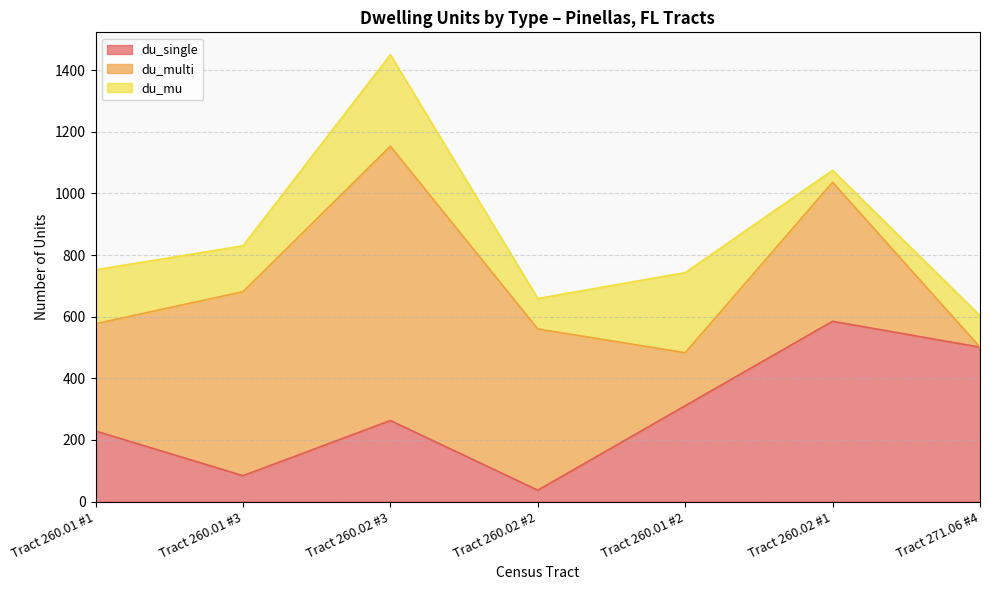

Which series has the widest spread of values?

du_multi